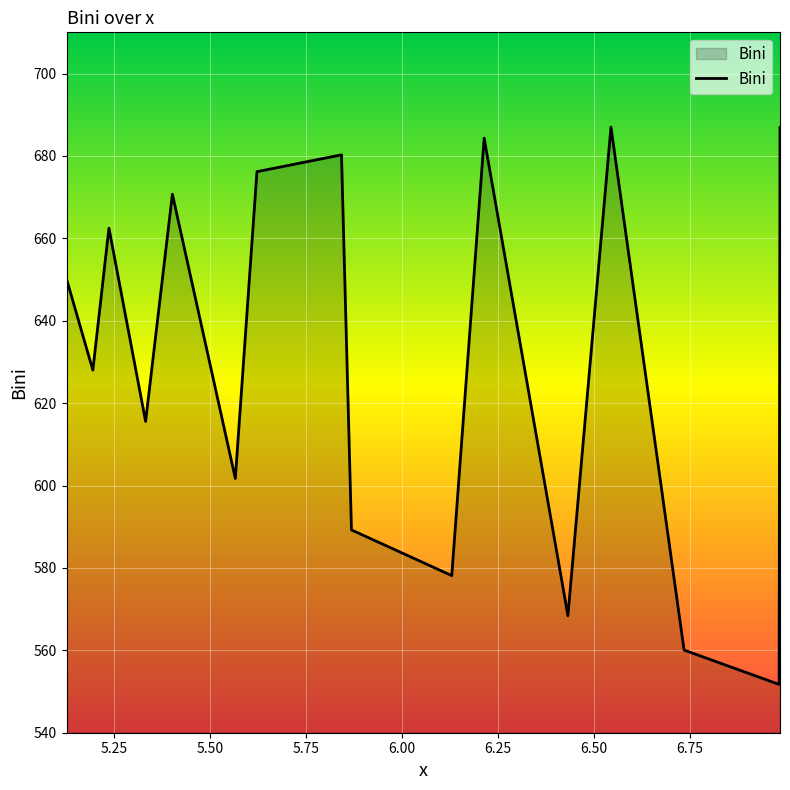

What is the smallest value displayed?

551.7